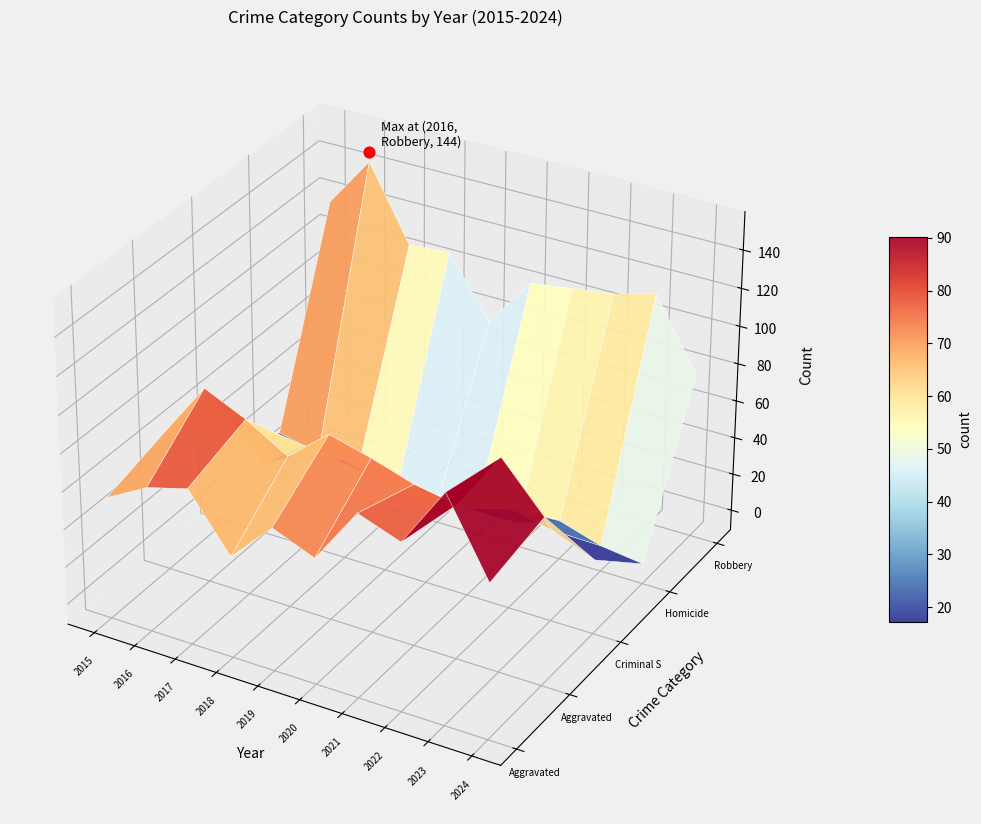

Rank the series at 2021 from lowest to highest value.

Homicide, Criminal Sexual Assault, Aggravated Battery, Aggravated Assault, Robbery